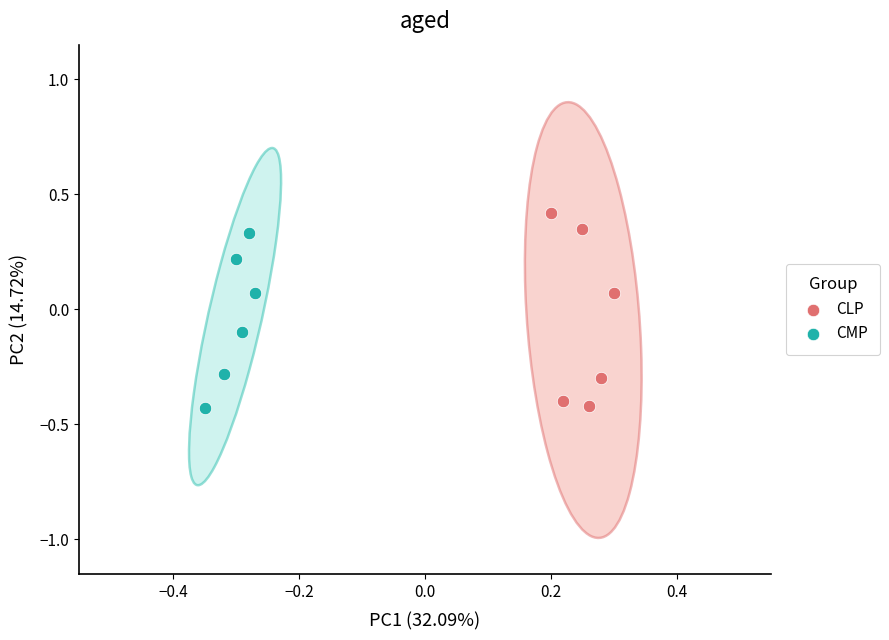

Which series has the widest spread of Y values?

CLP